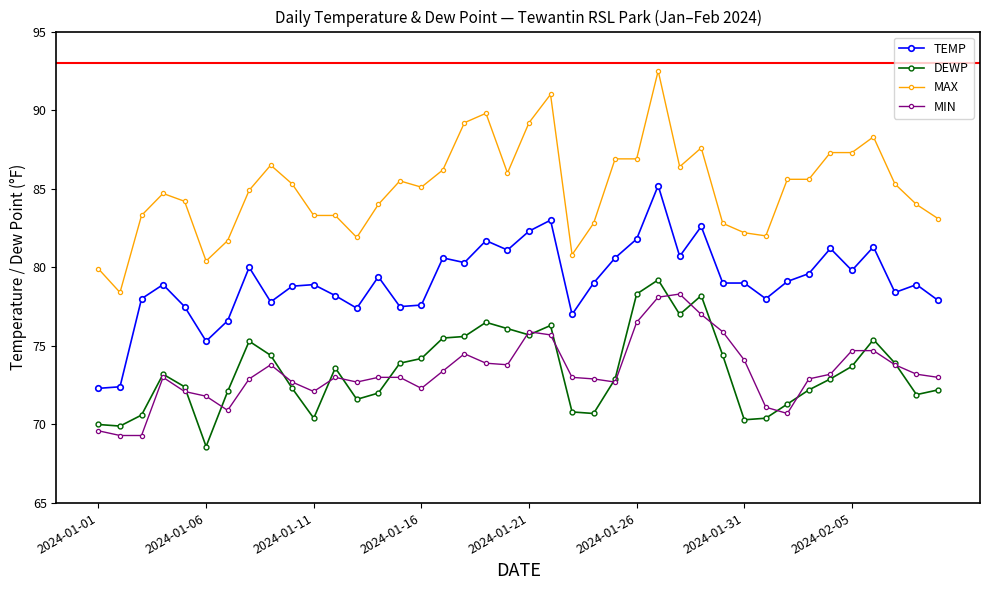

What is the value of the TEMP point at the 31st from the left?

79.0